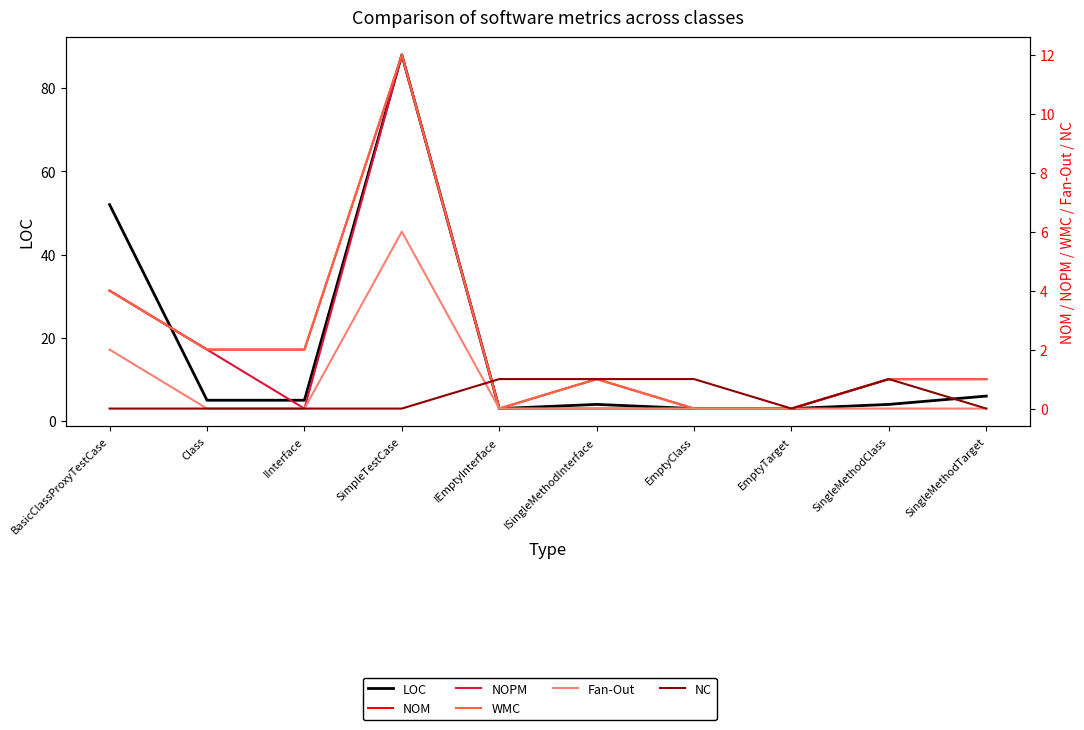

The value of Fan-Out at Class is -2. True or false?

False